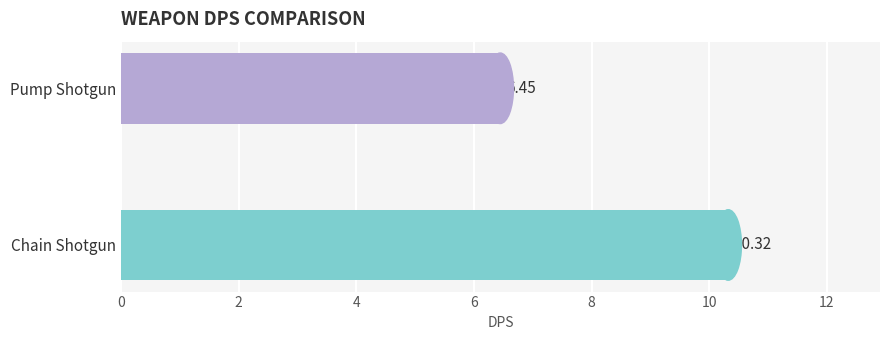

Rank the categories by value from lowest to highest.

Pump Shotgun, Chain Shotgun